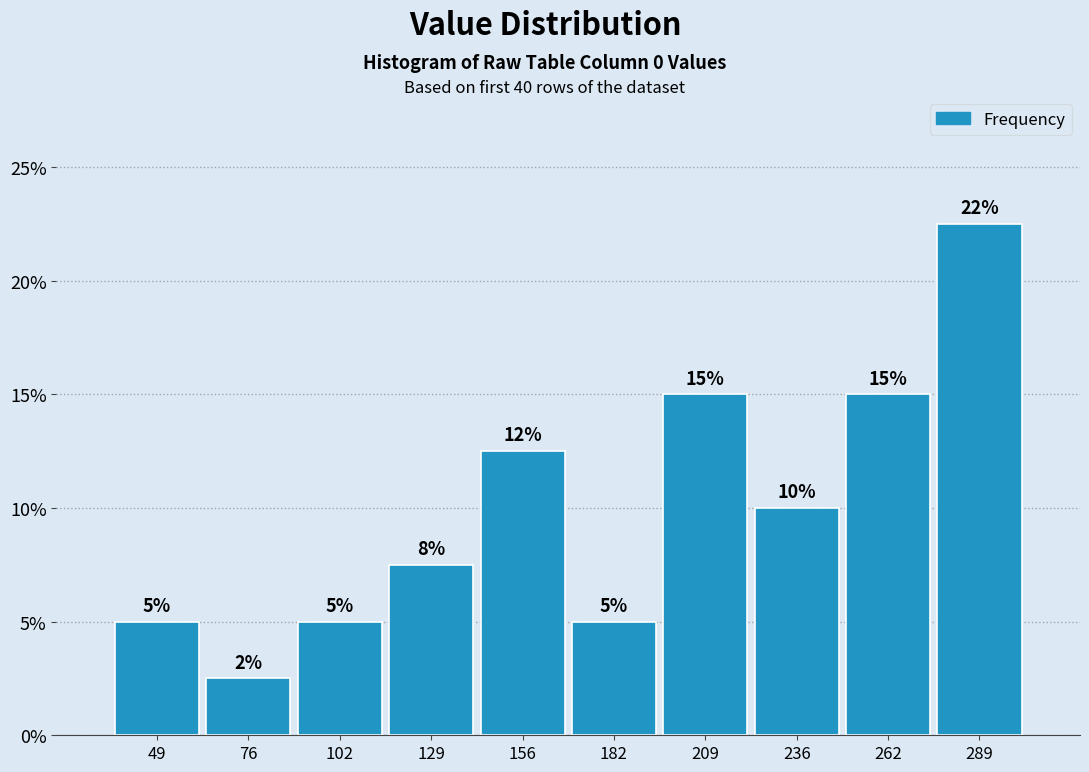

Over which range of the x-axis is the bar tallest?

275 to 300